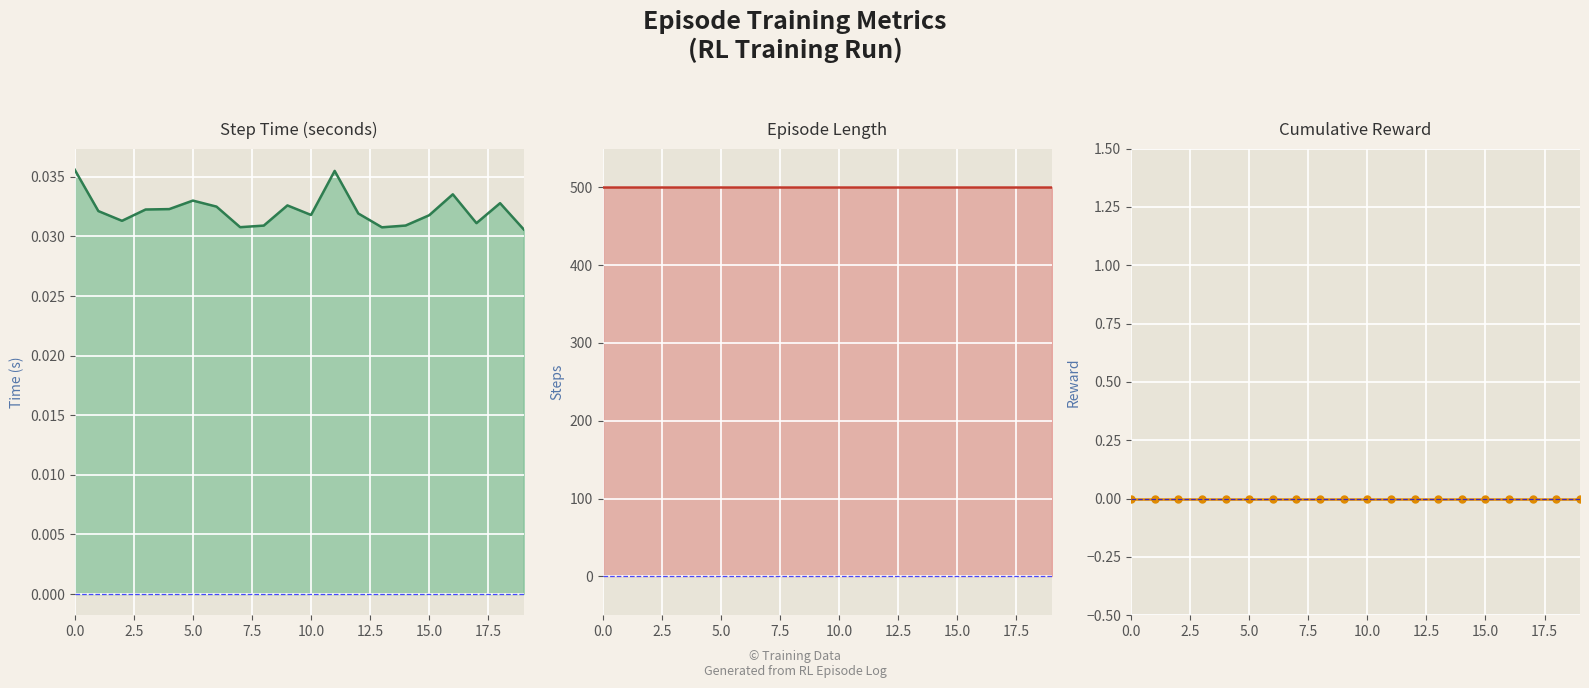

The value of reward at 9 is 0.0. True or false?

True